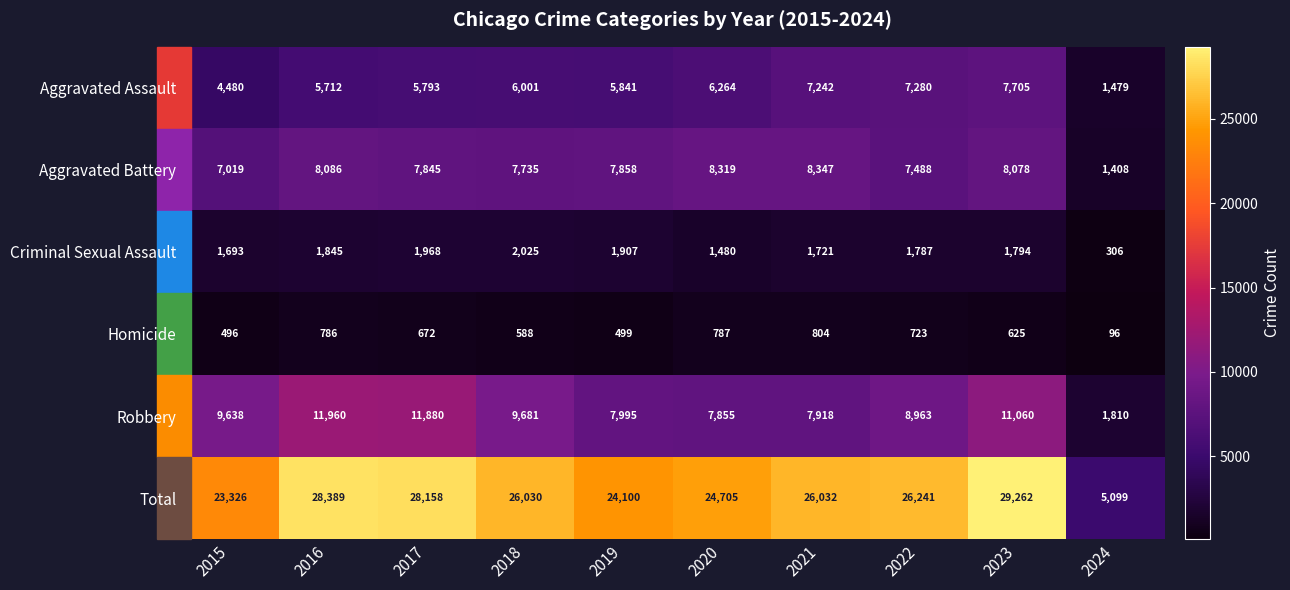

Which series has the largest total across all categories?

Total